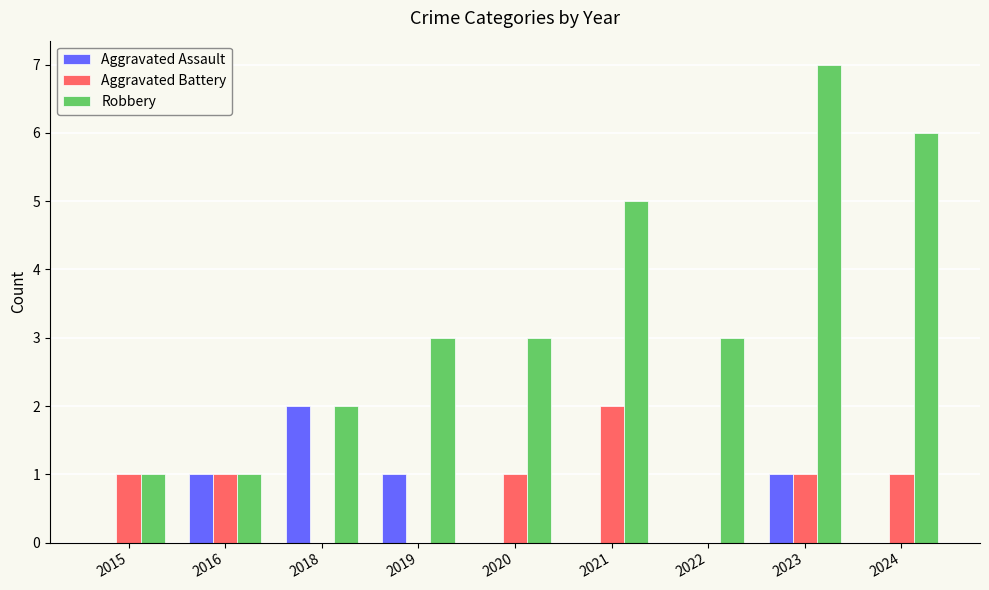

Count the number of data series in this chart.

3